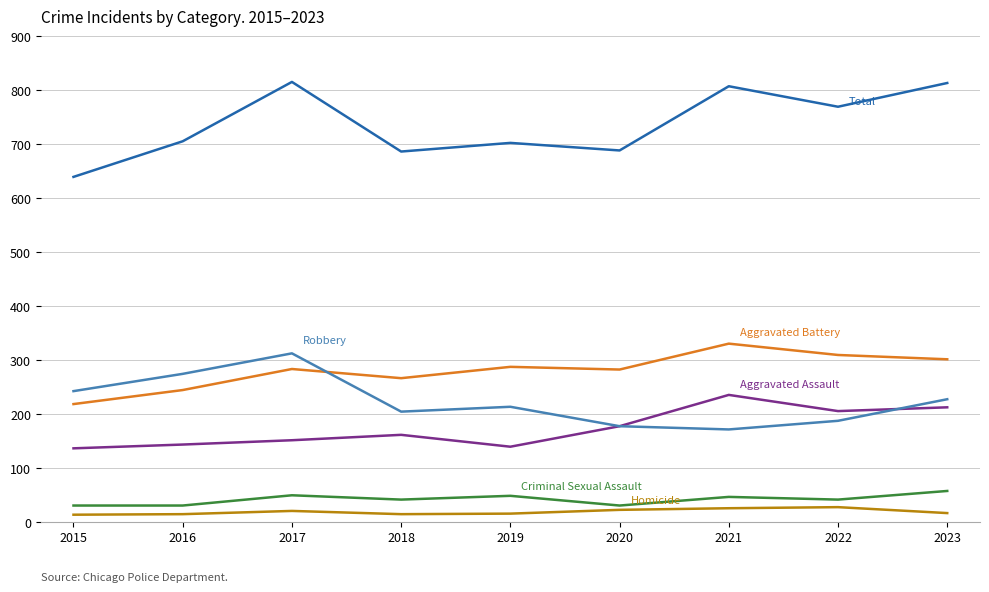

What is the greatest value displayed?

815